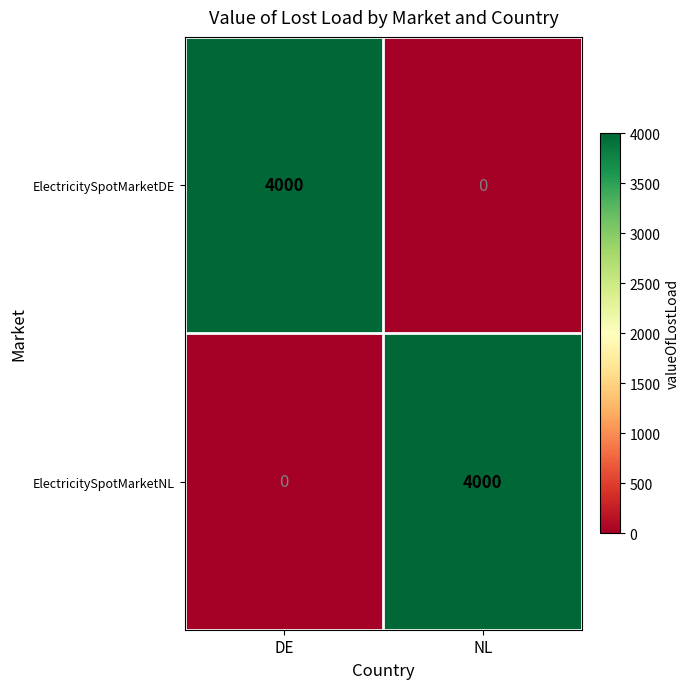

Rank the series at NL from lowest to highest value.

ElectricitySpotMarketDE, ElectricitySpotMarketNL